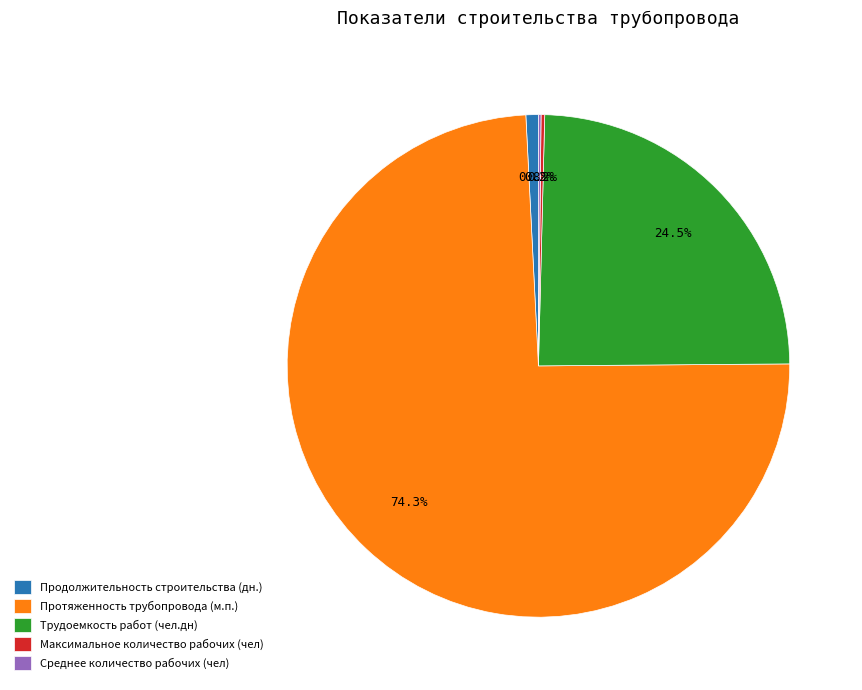

What is the ratio of the value at Трудоемкость работ (чел.дн) to the value at Протяженность трубопровода (м.п.)?

0.3